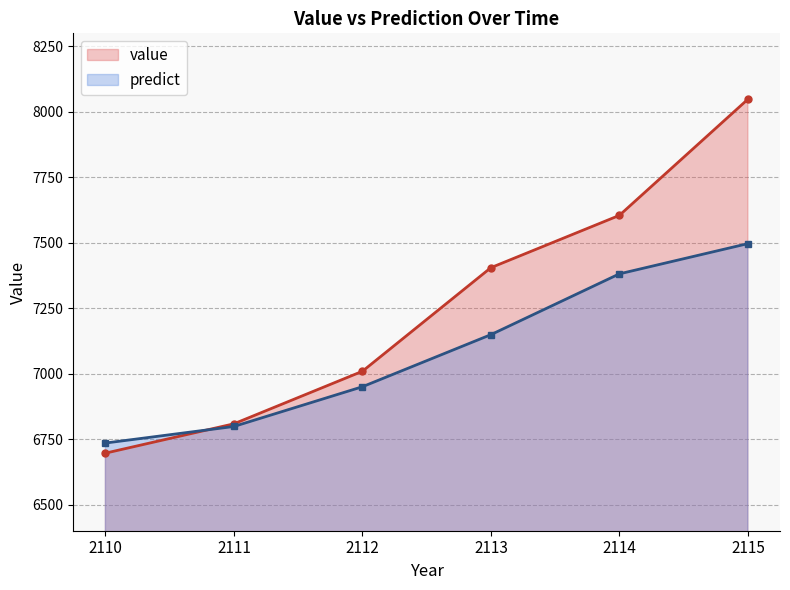

What is the value of the predict point at the 1st from the left?

6734.9